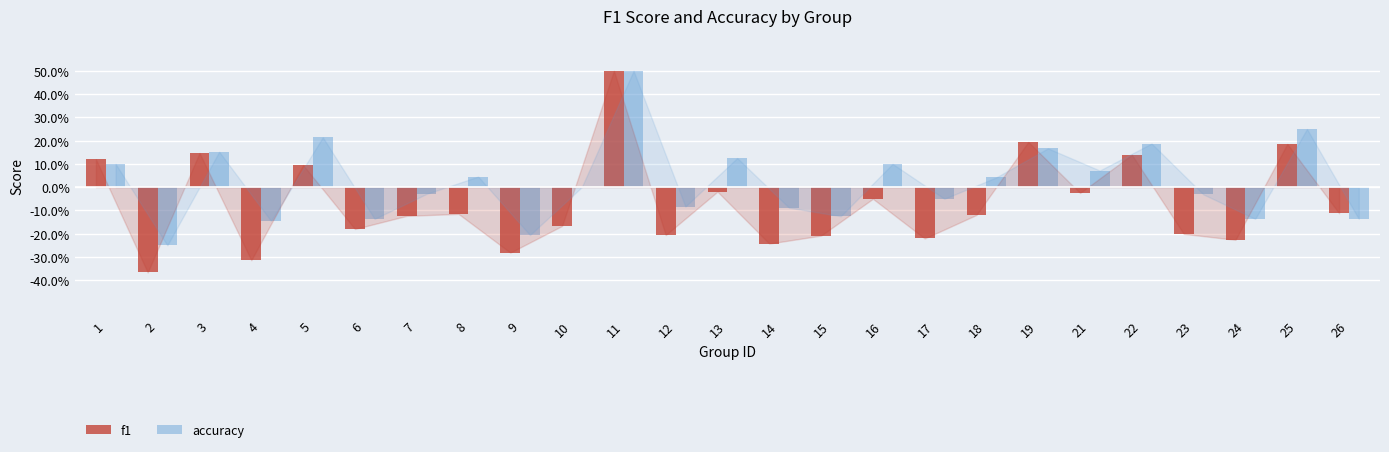

Reading left to right, extract all data points from this chart.

f1: 1=0.1	2=-0.4	3=0.1	4=-0.3	5=0.1	6=-0.2	7=-0.1	8=-0.1	9=-0.3	10=-0.2	11=0.5	12=-0.2	13=-0.0	14=-0.2	15=-0.2	16=-0.0	17=-0.2	18=-0.1	19=0.2	21=-0.0	22=0.1	23=-0.2	24=-0.2	25=0.2	26=-0.1
accuracy: 1=0.1	2=-0.2	3=0.2	4=-0.1	5=0.2	6=-0.1	7=-0.0	8=0.0	9=-0.2	10=0.0	11=0.5	12=-0.1	13=0.1	14=-0.1	15=-0.1	16=0.1	17=-0.0	18=0.0	19=0.2	21=0.1	22=0.2	23=-0.0	24=-0.1	25=0.2	26=-0.1